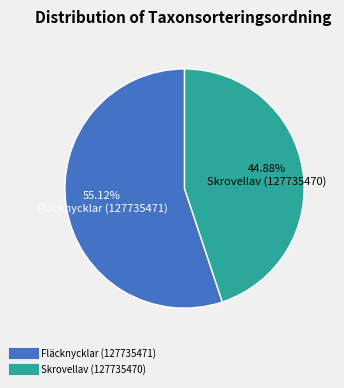

Do Skrovellav (127735470) and Fläcknycklar (127735471) together represent more than half of the pie?

Yes